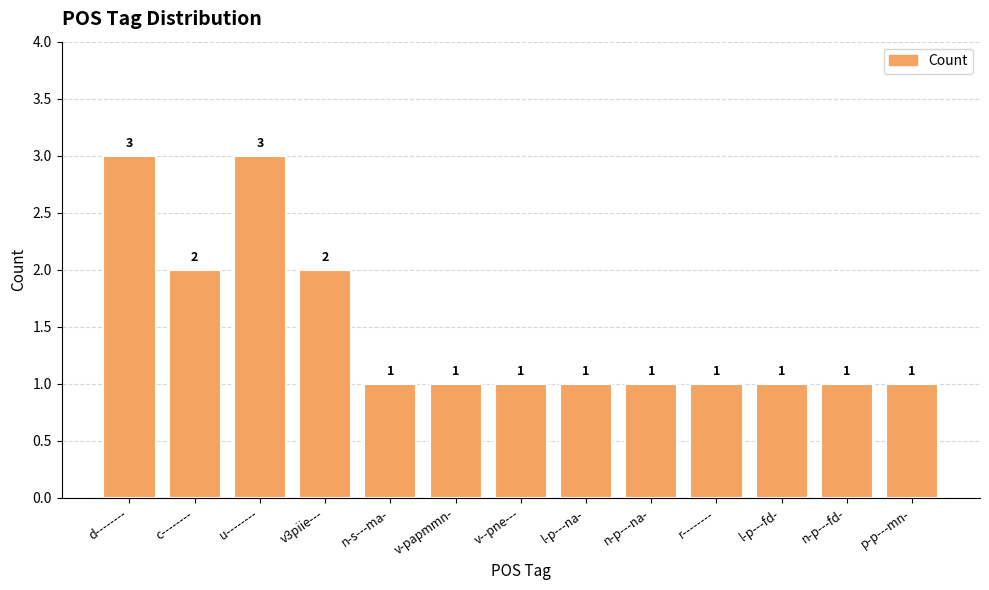

The value at v-papmmn- is 0. True or false?

False